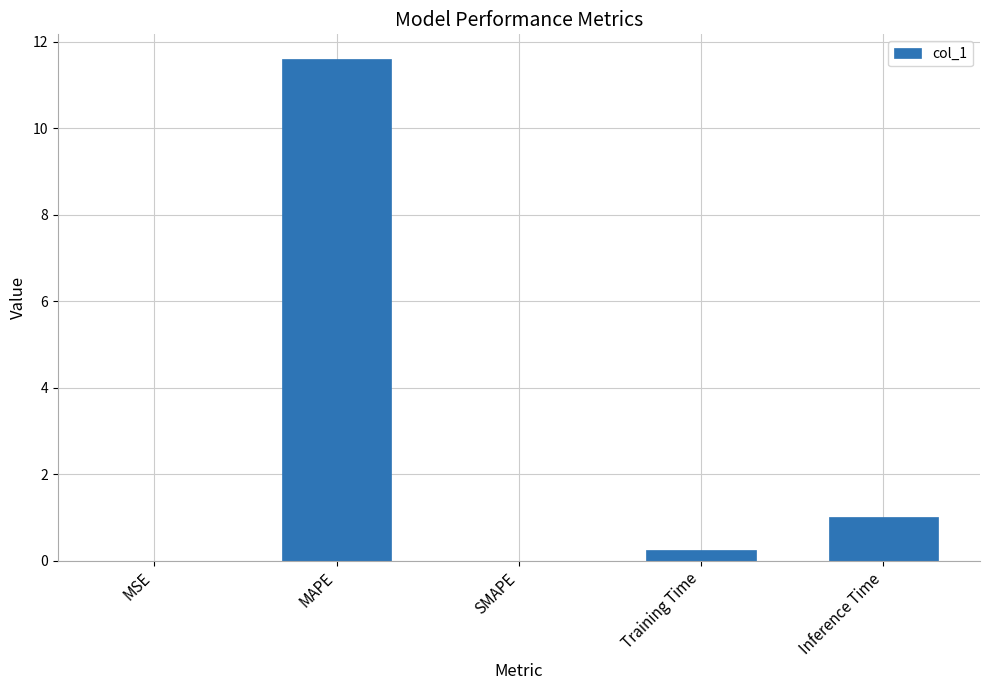

What is the change in value from MSE to Inference Time?

+1.0